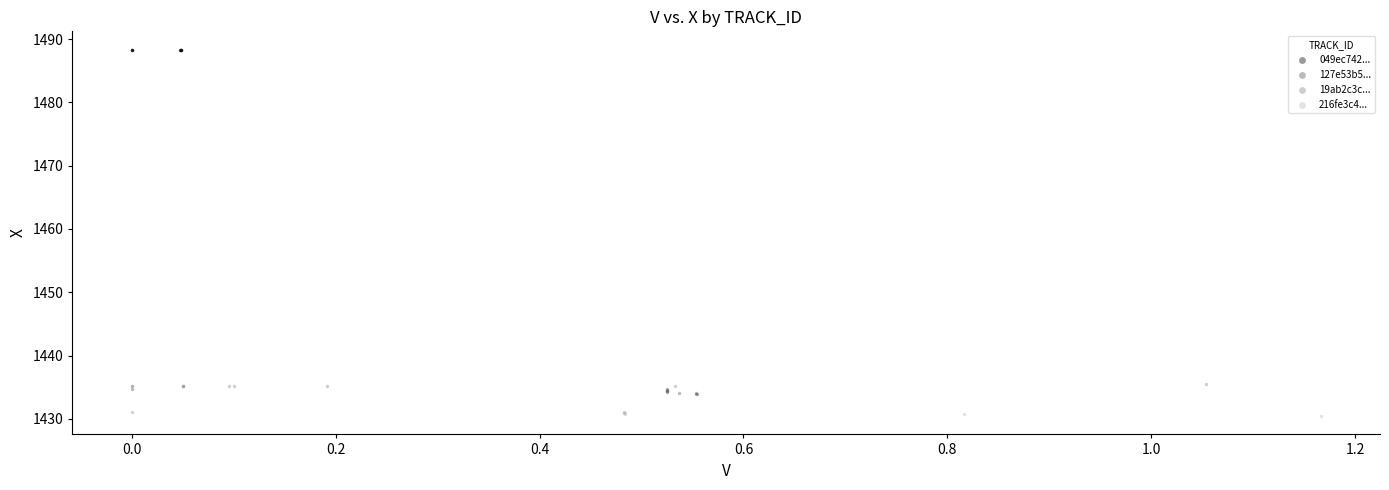

Which series contains the lowest Y value?

216fe3c4...